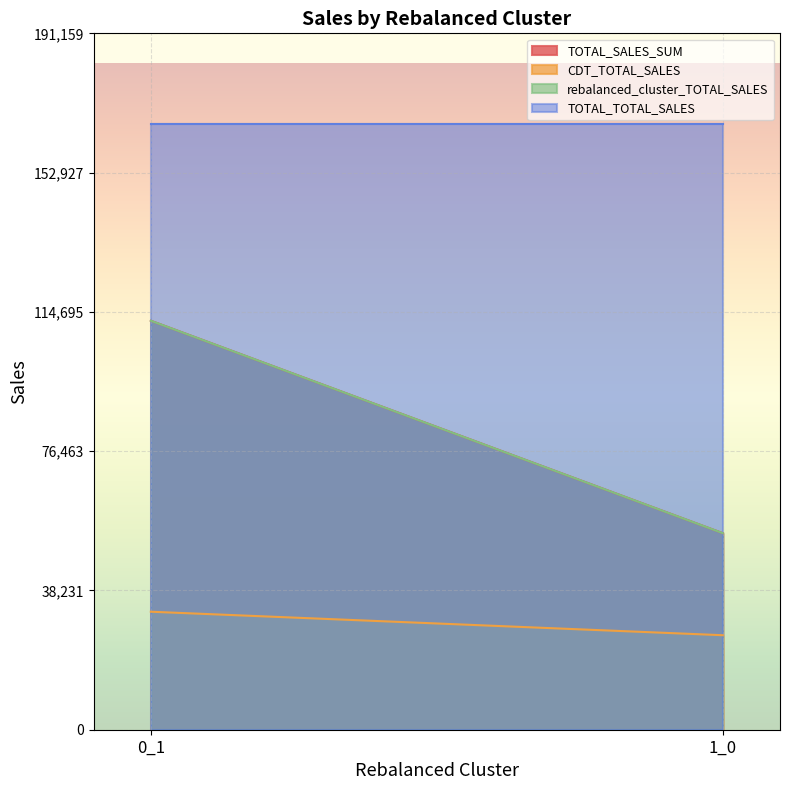

What is the total value across all series at 0_1?

423154.4